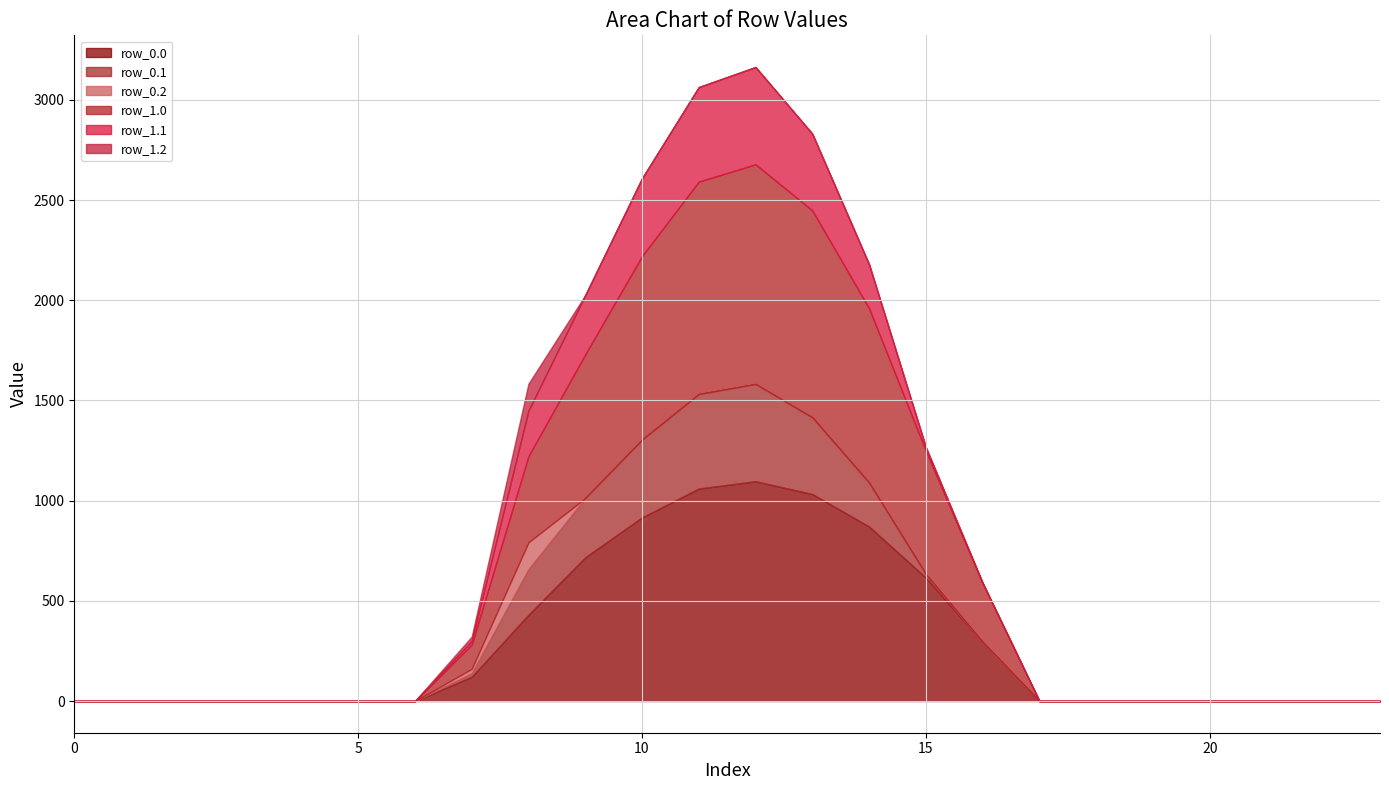

What are all the series names shown in the legend?

row_0.0, row_0.1, row_0.2, row_1.0, row_1.1, row_1.2